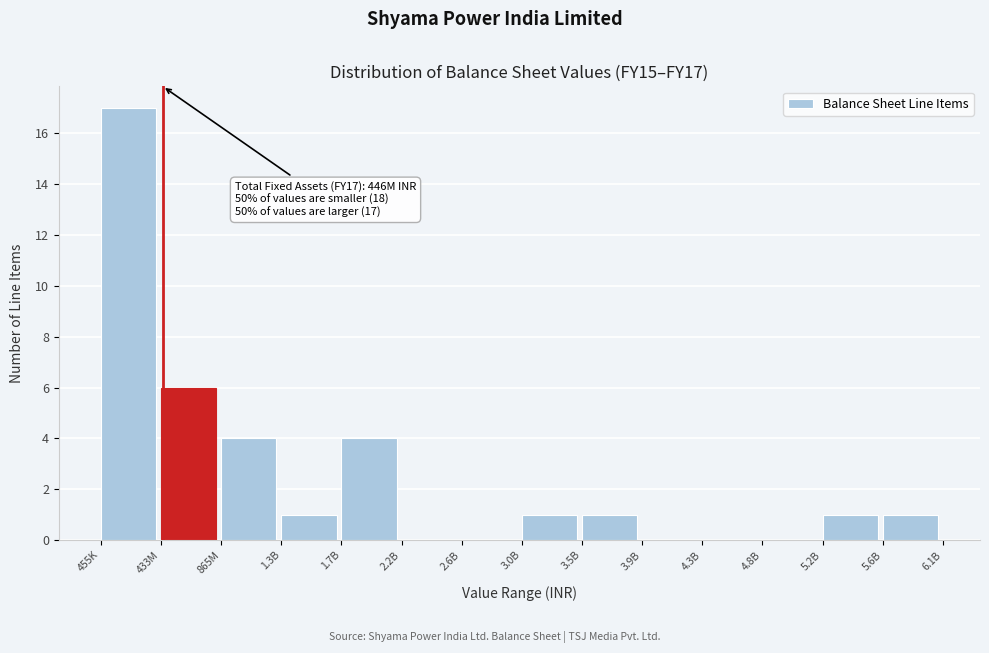

Reading left to right, extract all data points from this chart.

455K=17	433M=6	865M=4	1.3B=1	1.7B=4	2.2B=0	2.6B=0	3.0B=1	3.5B=1	3.9B=0	4.3B=0	4.8B=0	5.2B=1	5.6B=1